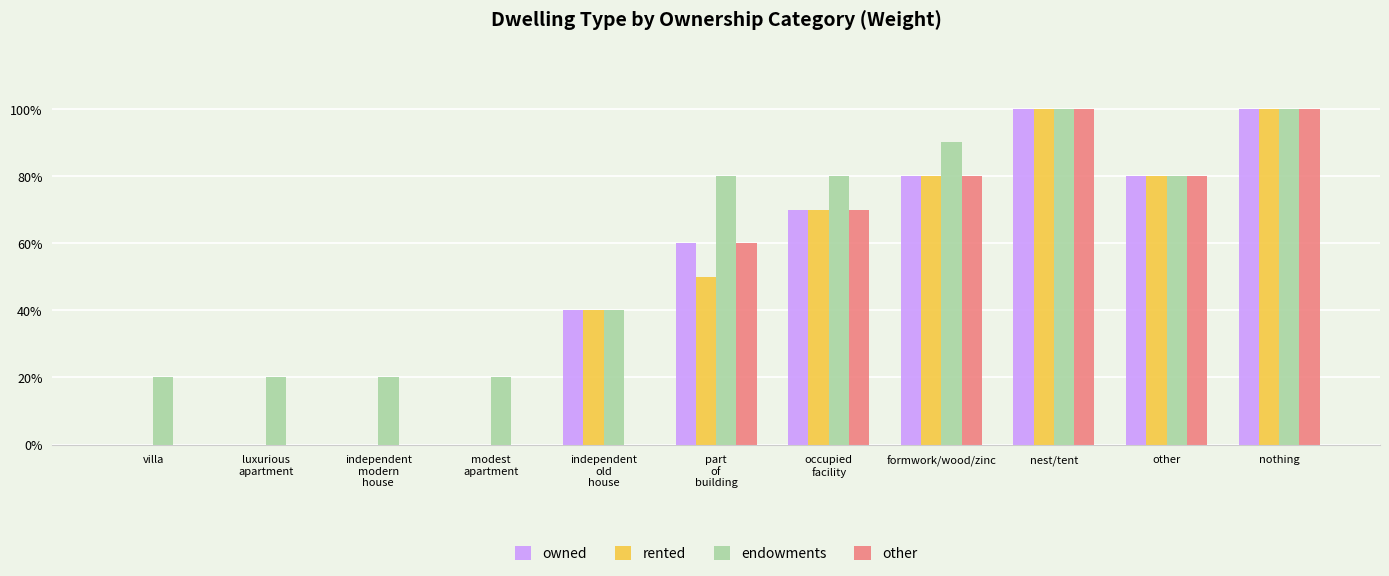

Read the rented value at part
of
building, to the nearest 50.

50